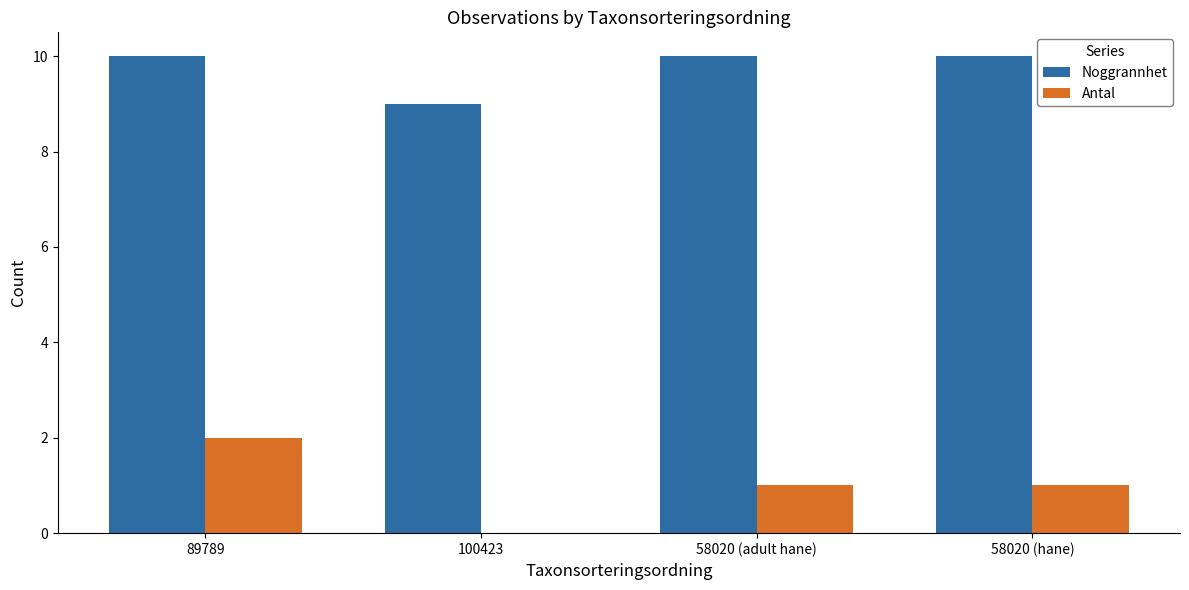

What is the total value across all series at 58020 (hane)?

11